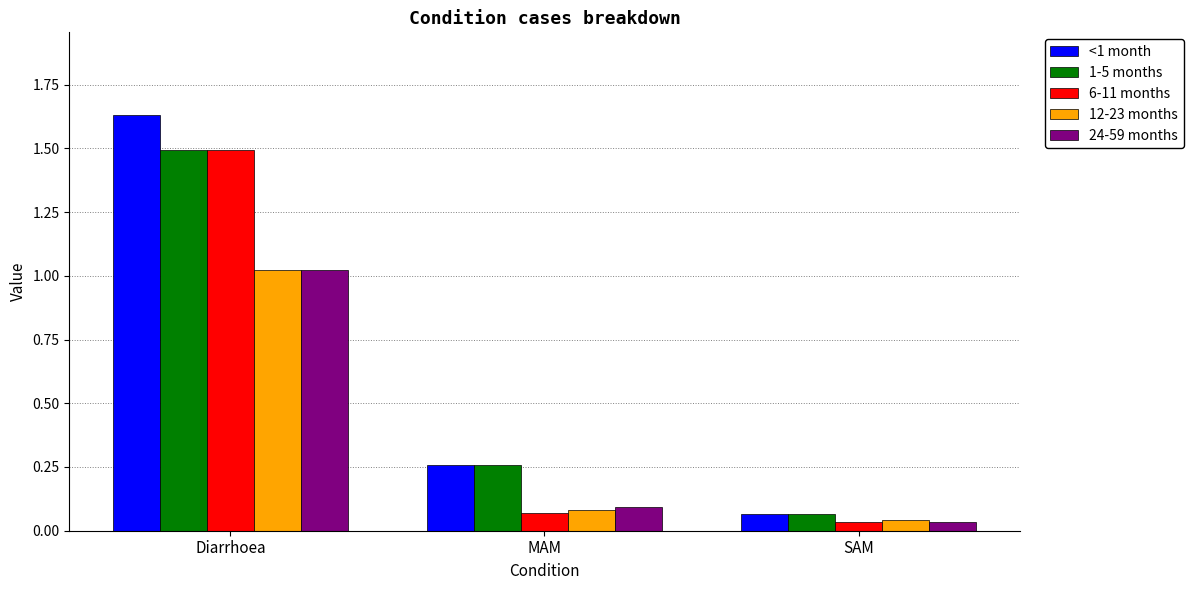

What is the sum of all 24-59 months values?

1.1